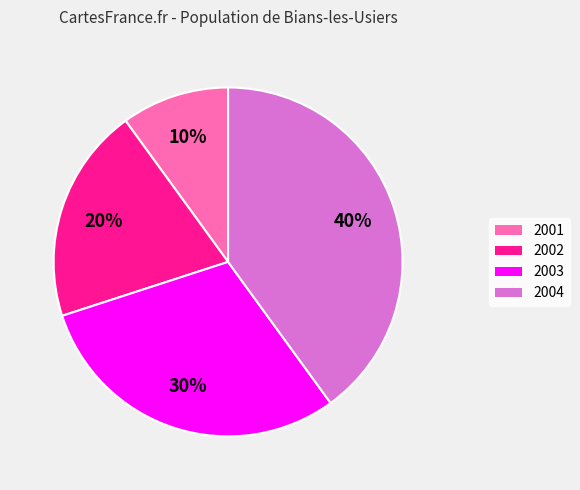

Is the sum of 2001 and 2003 greater than half?

No